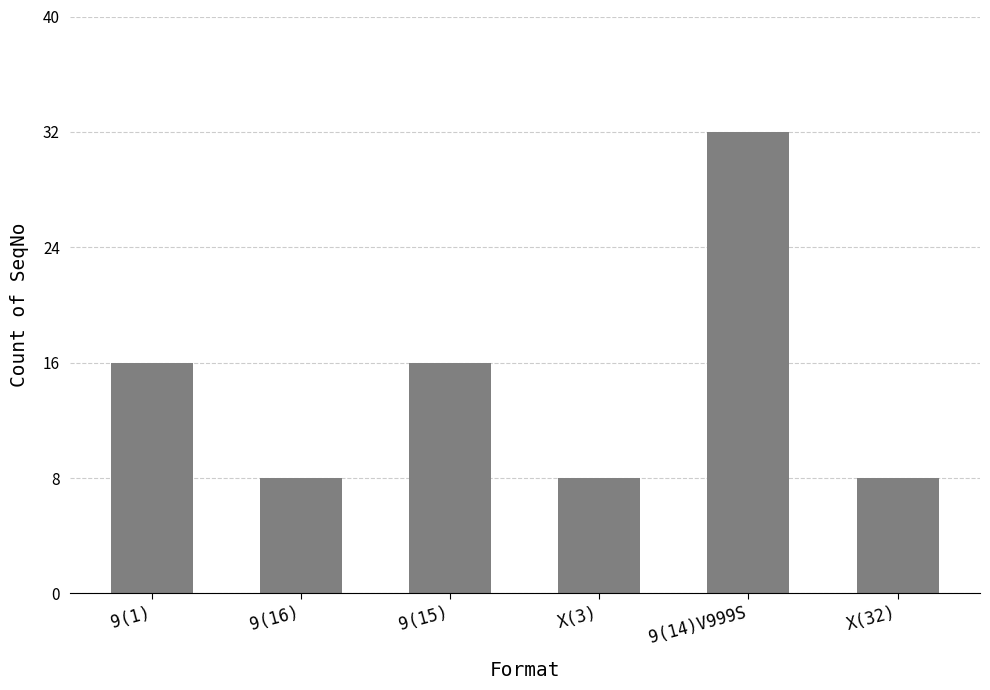

What is the change in value from 9(15) to 9(14)V999S?

+16